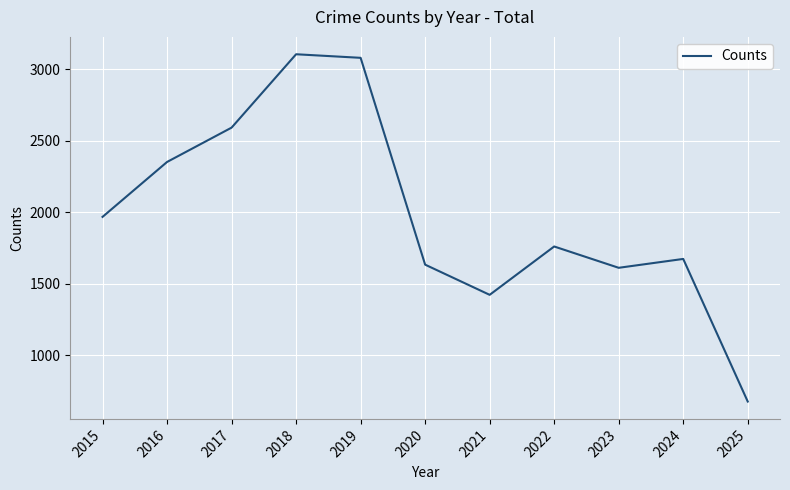

True or false: the data shows 1968 at 2015.

True